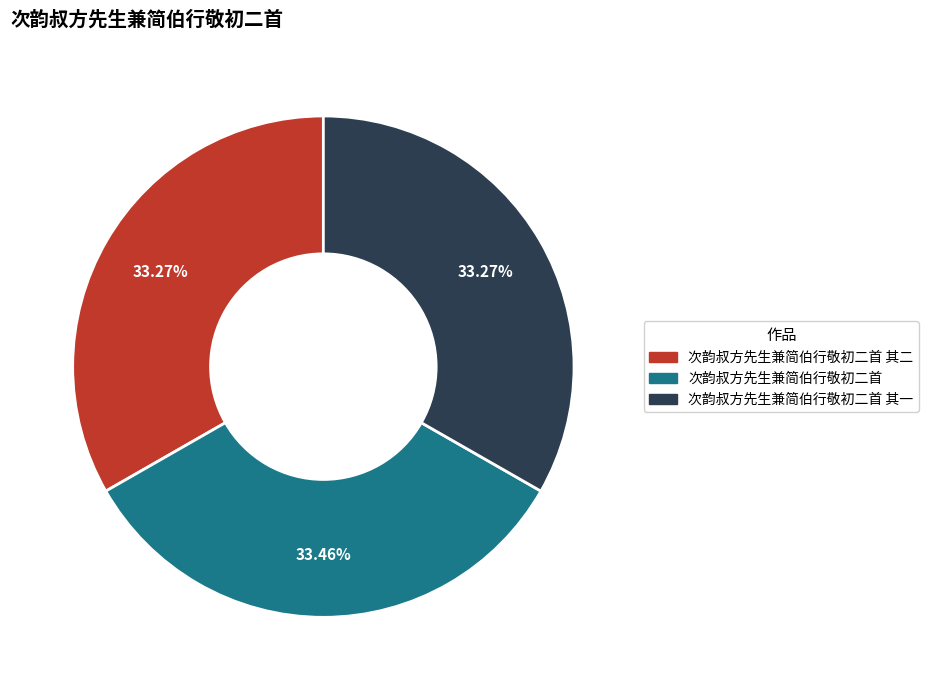

True or false: 次韵叔方先生兼简伯行敬初二首 accounts for 44% of the total.

False